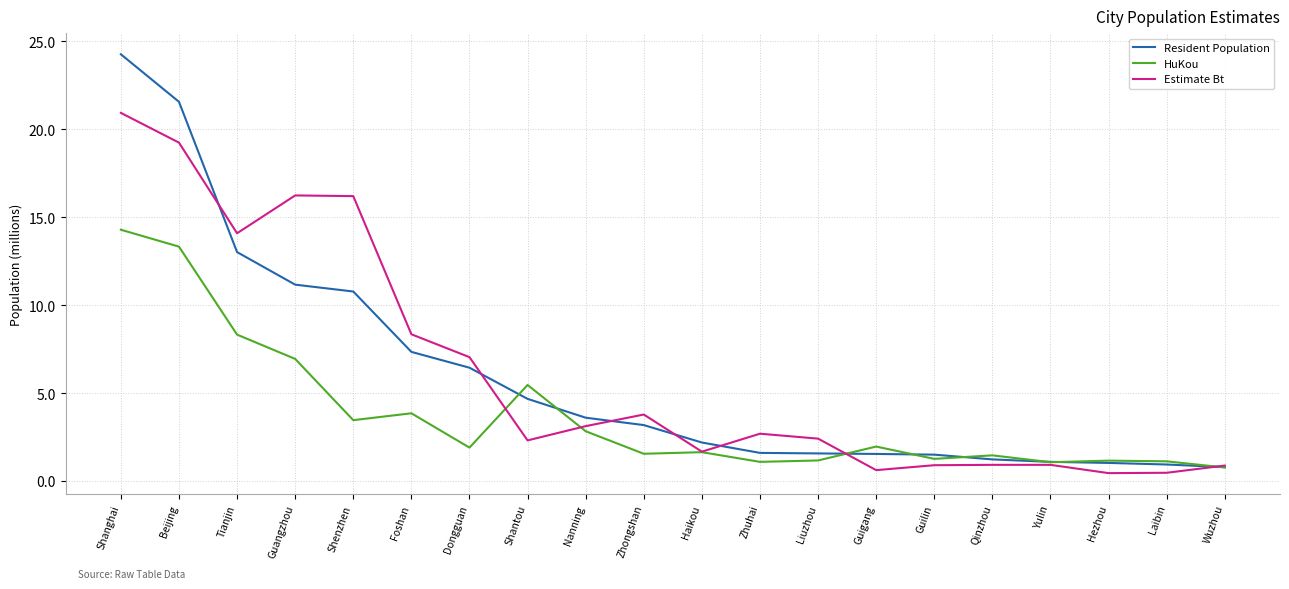

What is the smallest value displayed?

0.5